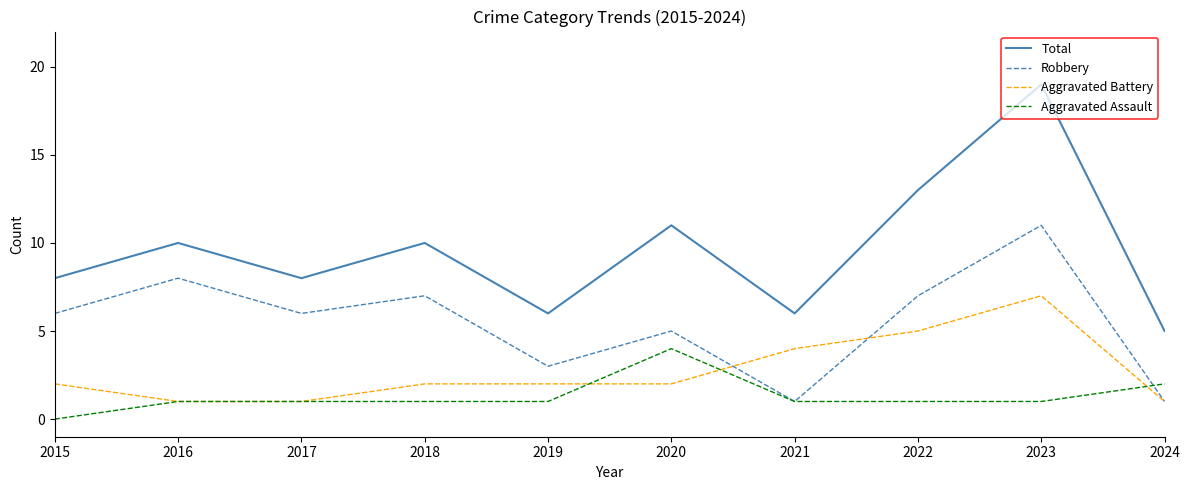

What is the sum of the Robbery values at 2017 and 2019?

9